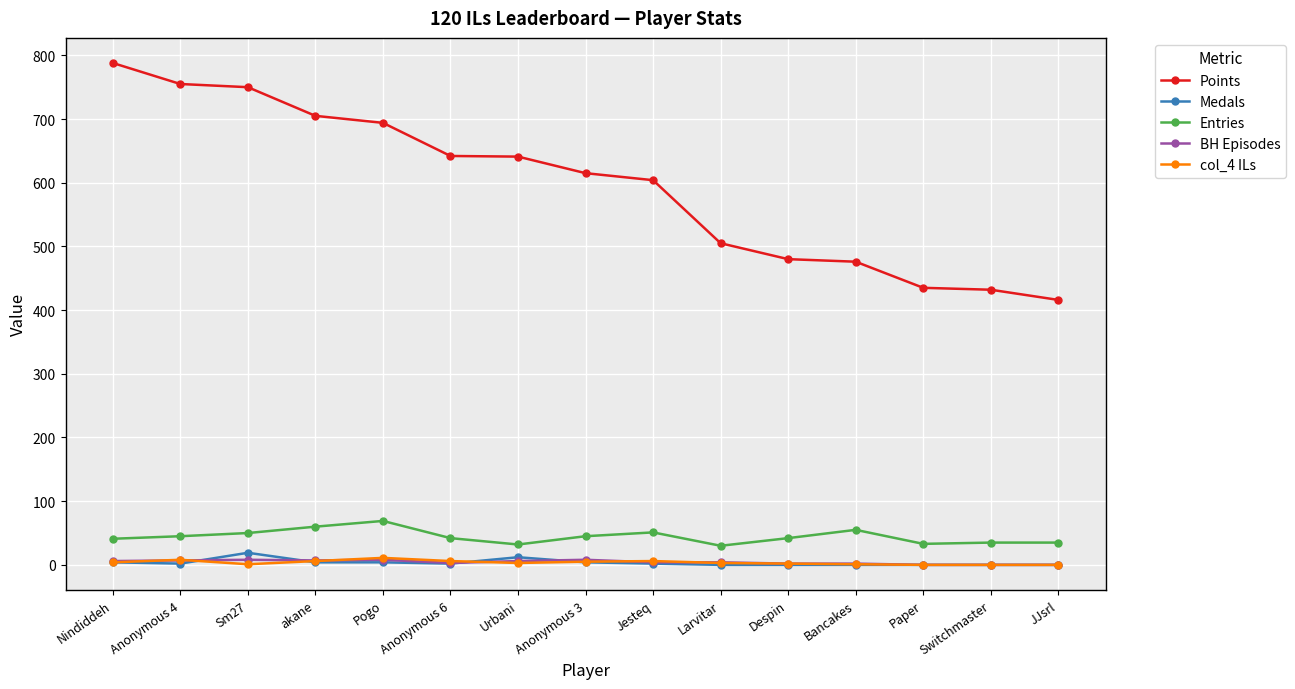

What is the value of the BH Episodes point at the 1st from the left?

6